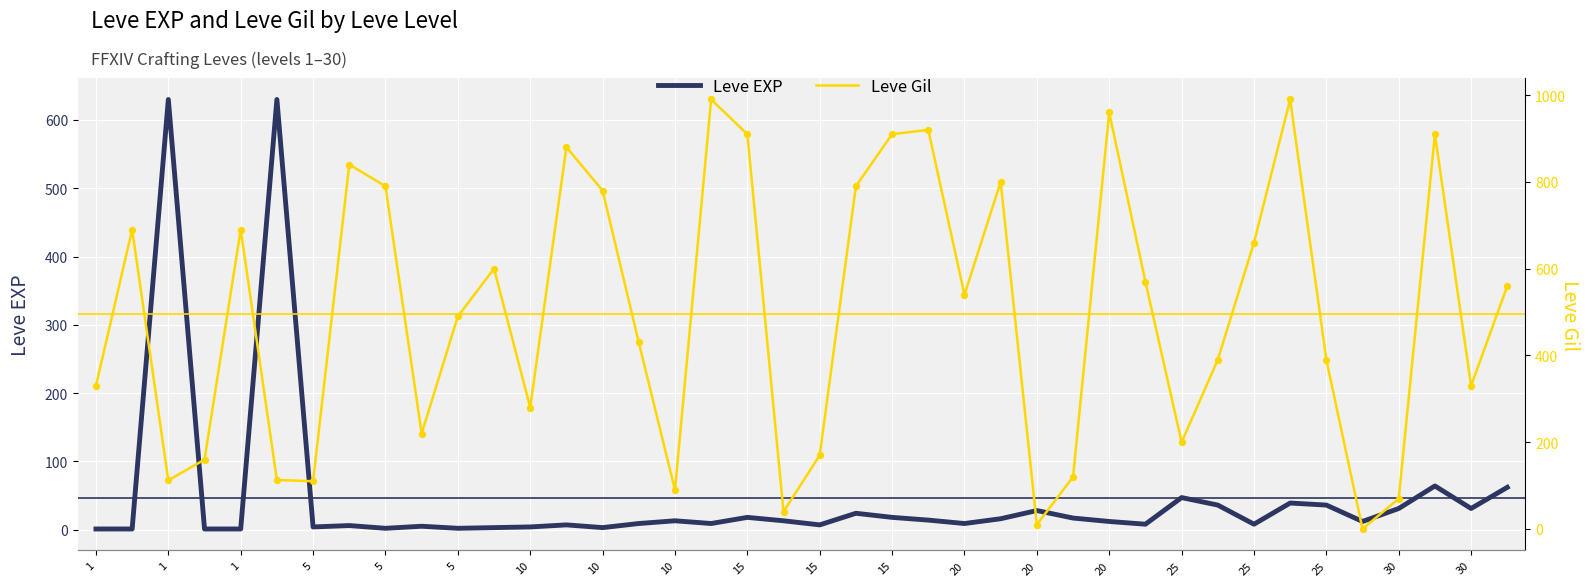

What is the total value across all series at 25?

247